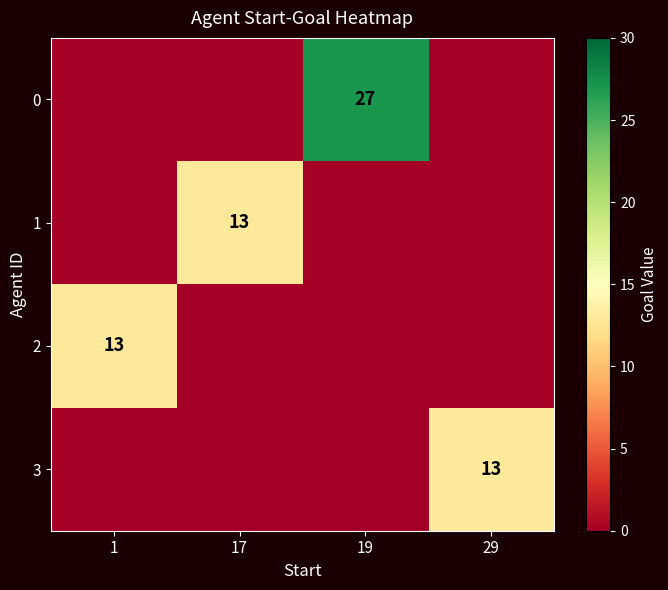

How many distinct data groups are displayed?

4